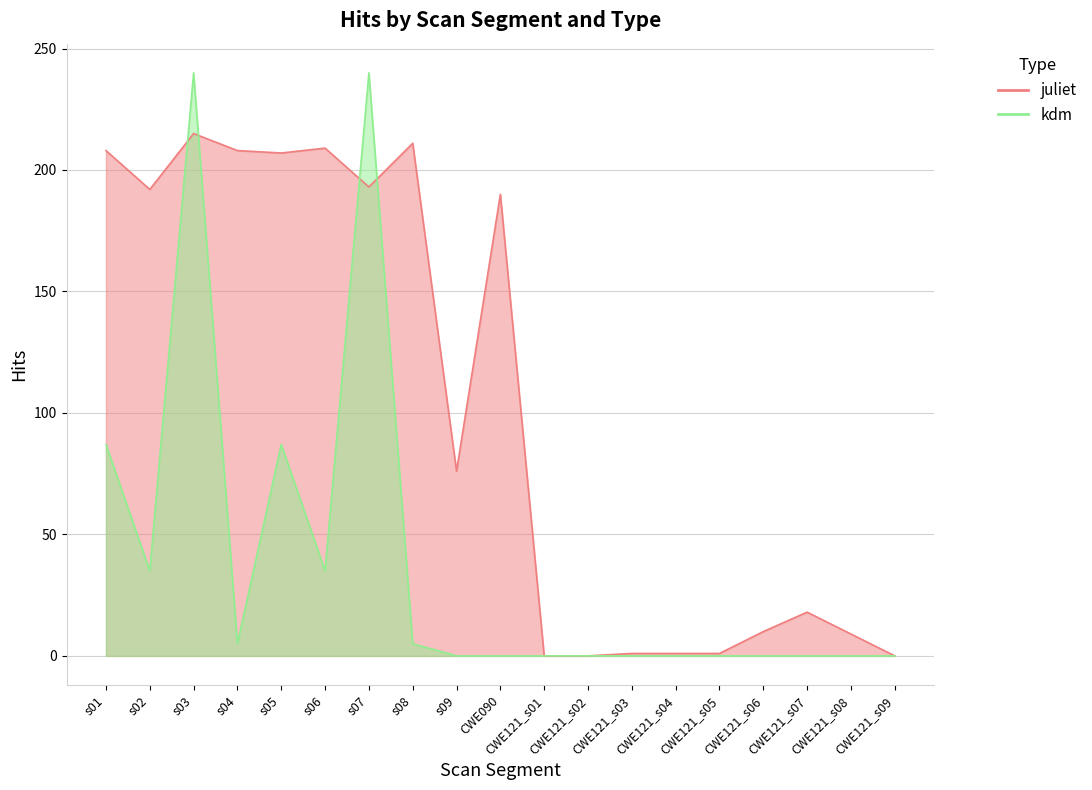

In kdm, how many points are lower than both neighbors (excluding endpoints)?

3